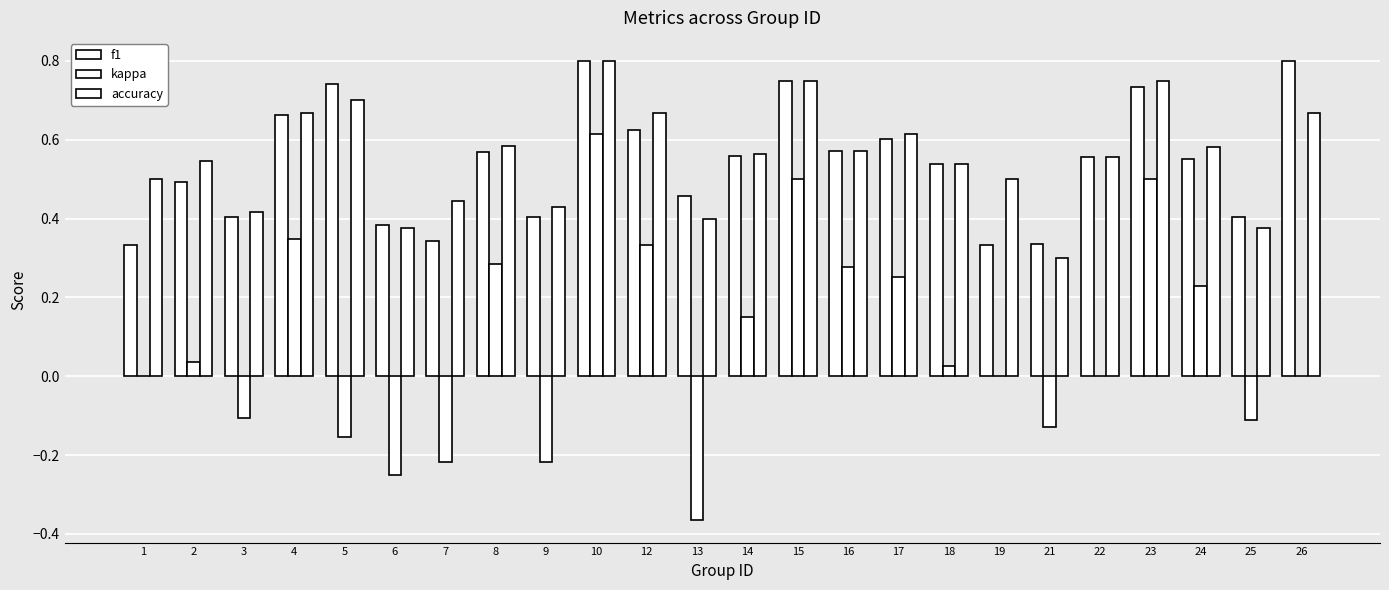

The value of f1 at 24 is 0.6. True or false?

True